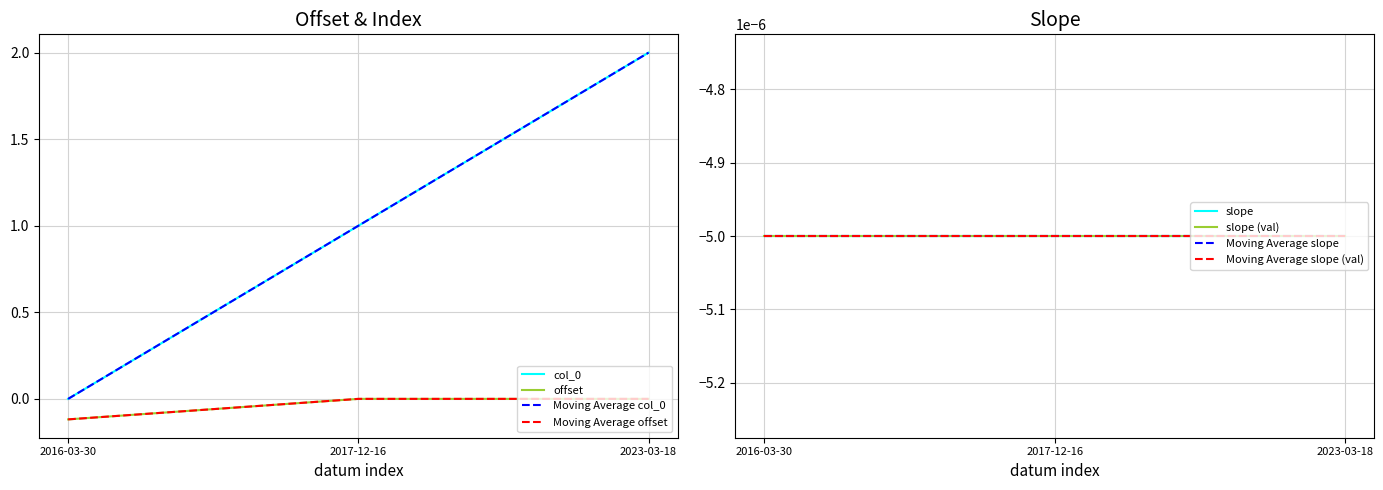

Where is col_0 nearest to the value 1?

2017-12-16